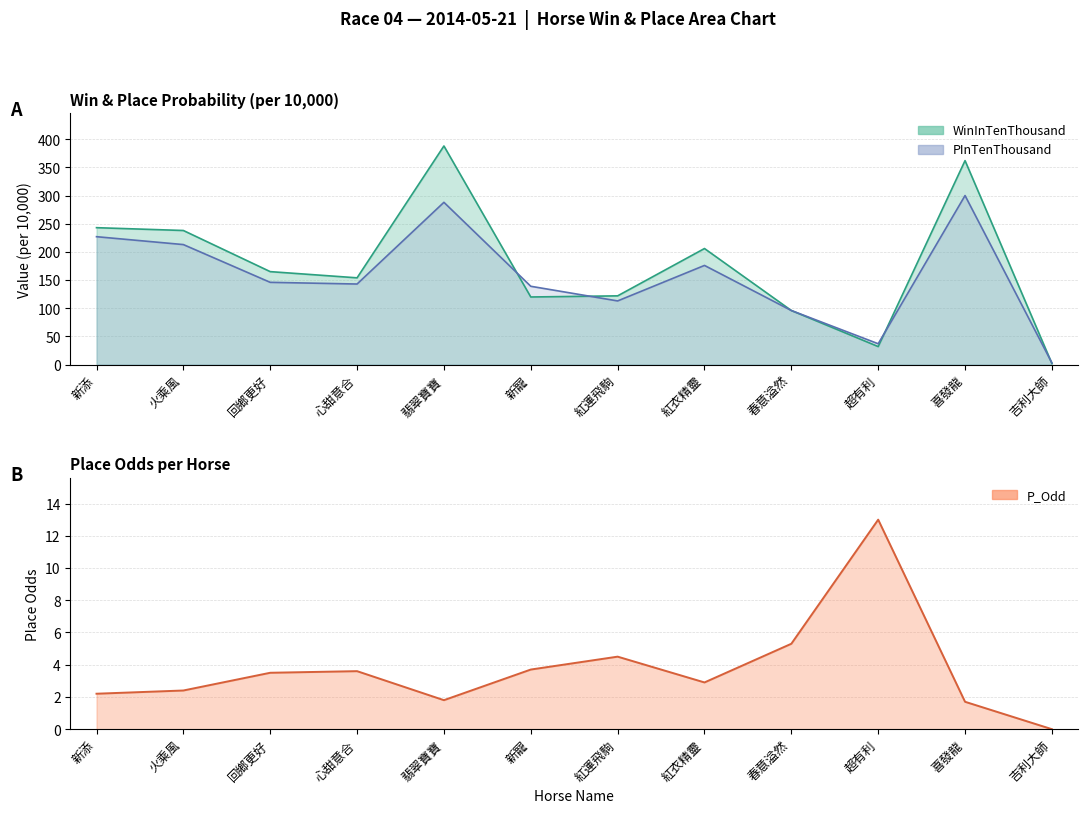

Where is the first local minimum for WinInTenThousand?

心甜意合